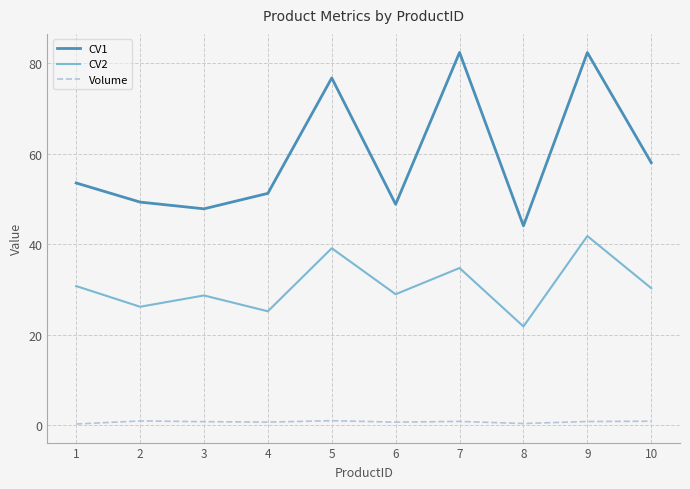

What is the maximum value shown in the chart?

82.4